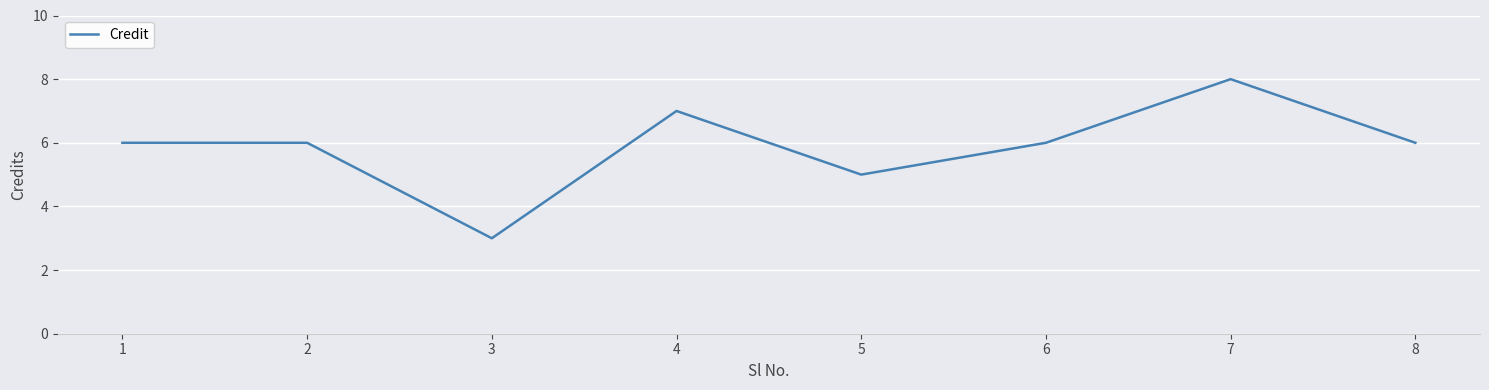

Does the chart display data point markers on the line(s)?

No